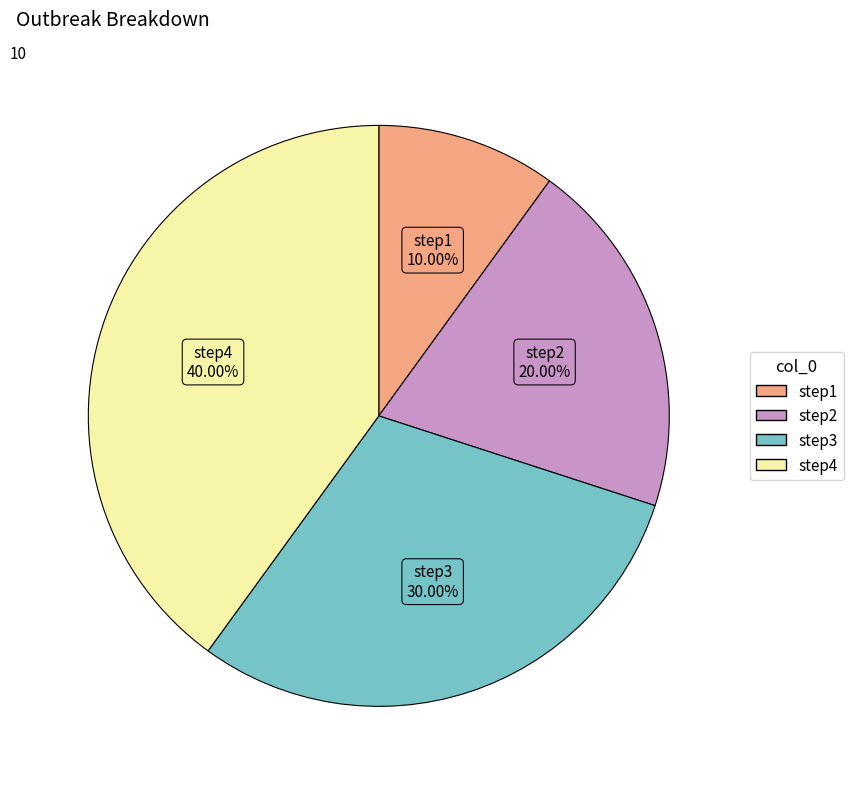

To the nearest percent, what percentage of the pie is step4?

40%